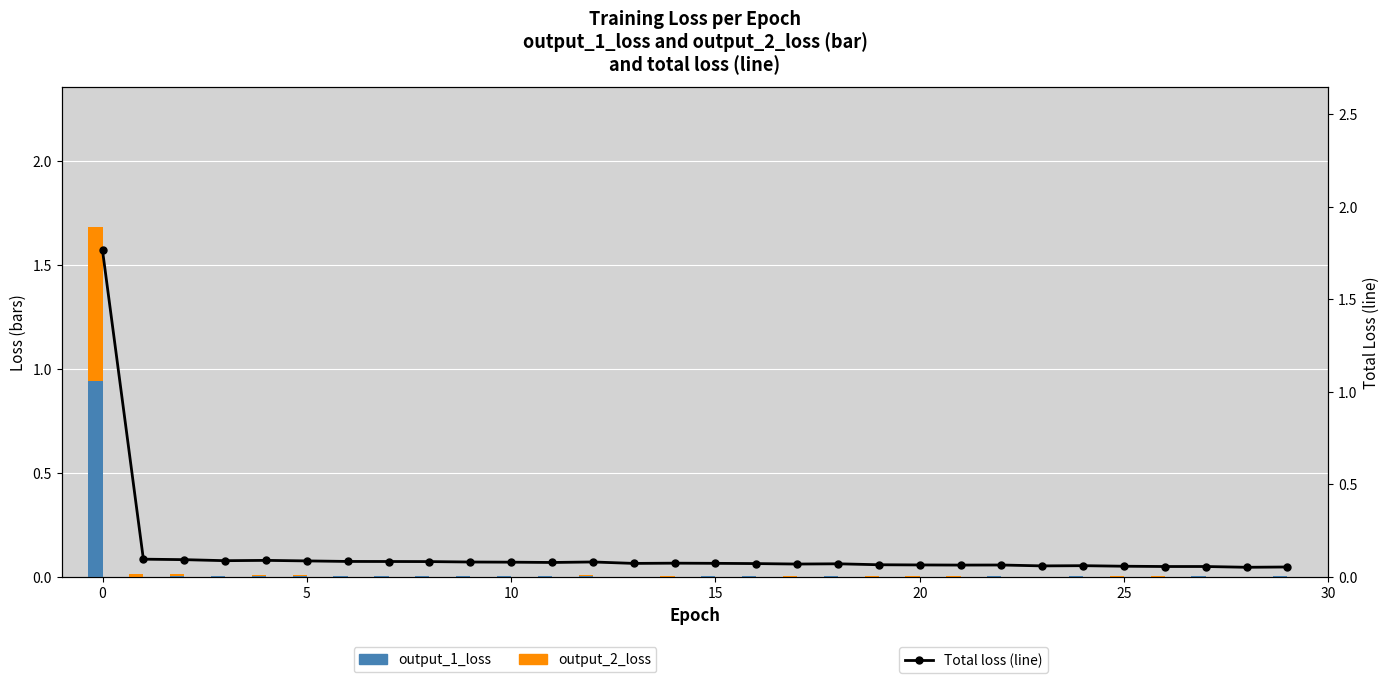

The value of output_1_loss at 29 is 0.0. True or false?

False